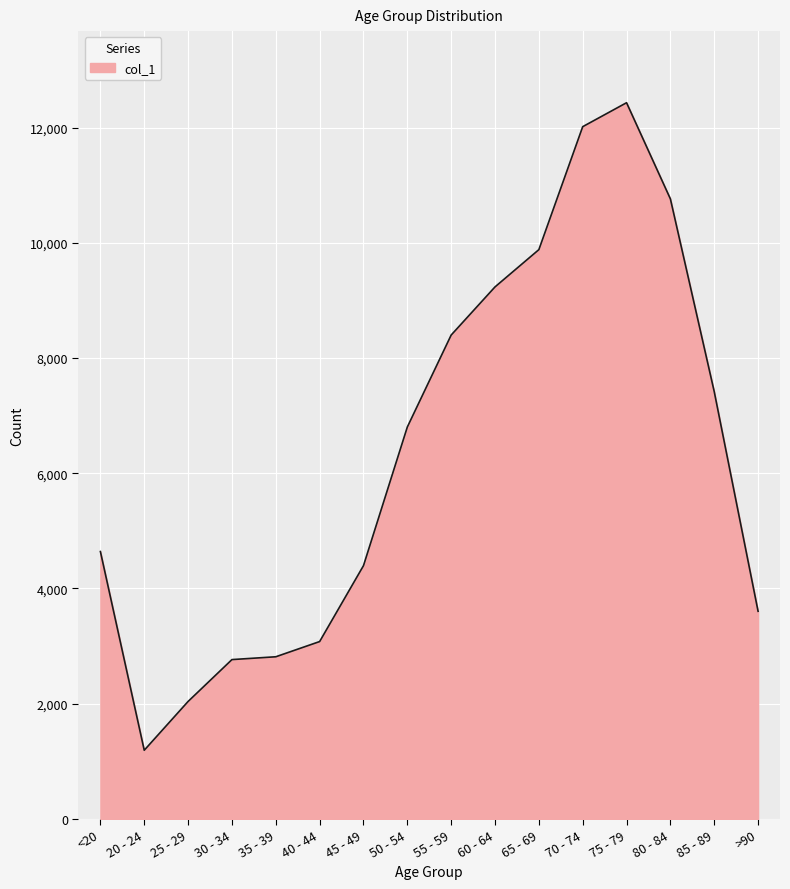

At which category does the chart reach its minimum across all series?

20 - 24